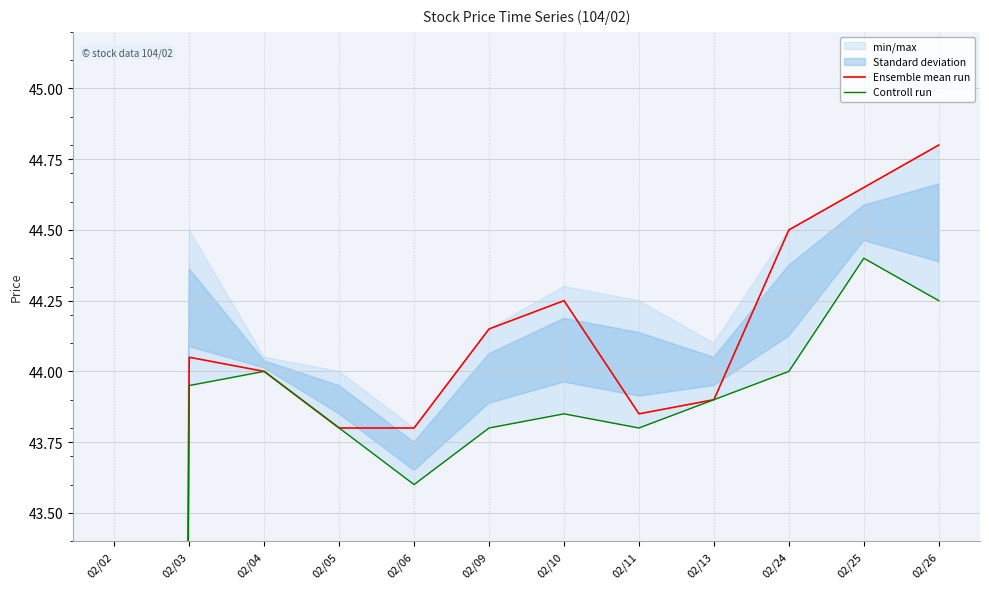

What is the difference between the maximum and minimum values in the Controll run series?

44.4